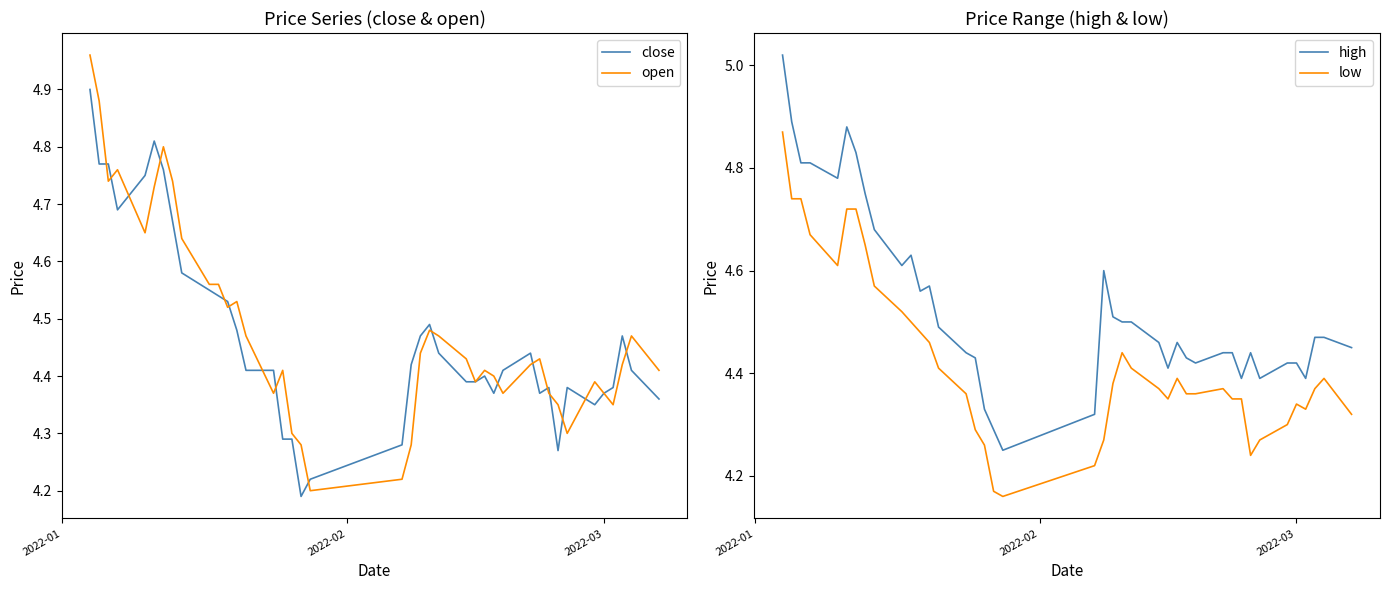

True or false: high and low cross at least once.

False